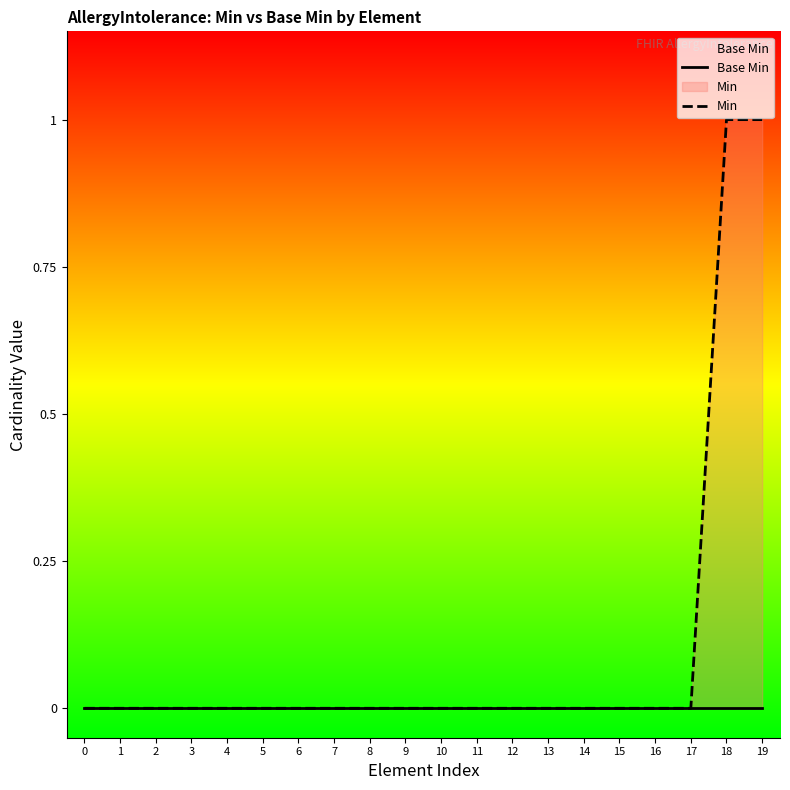

Rank the series by their maximum value, from lowest to highest.

Base Min, Min